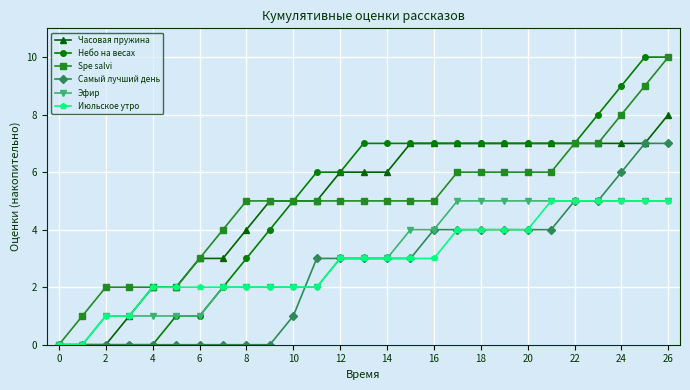

What is the value of the Эфир point at the 13th from the left?

3